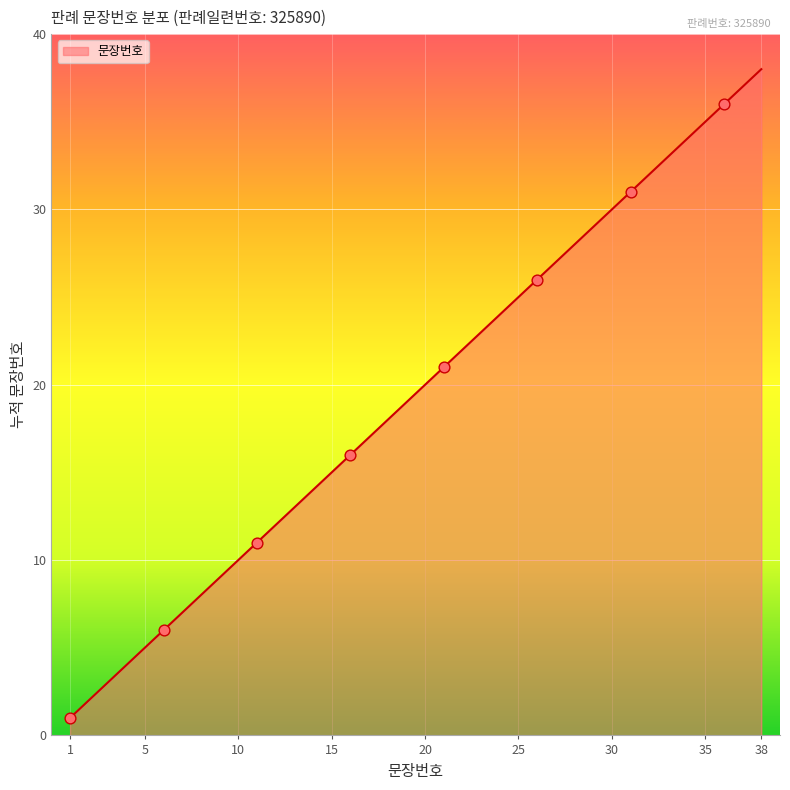

What is the difference between the maximum and minimum values?

37